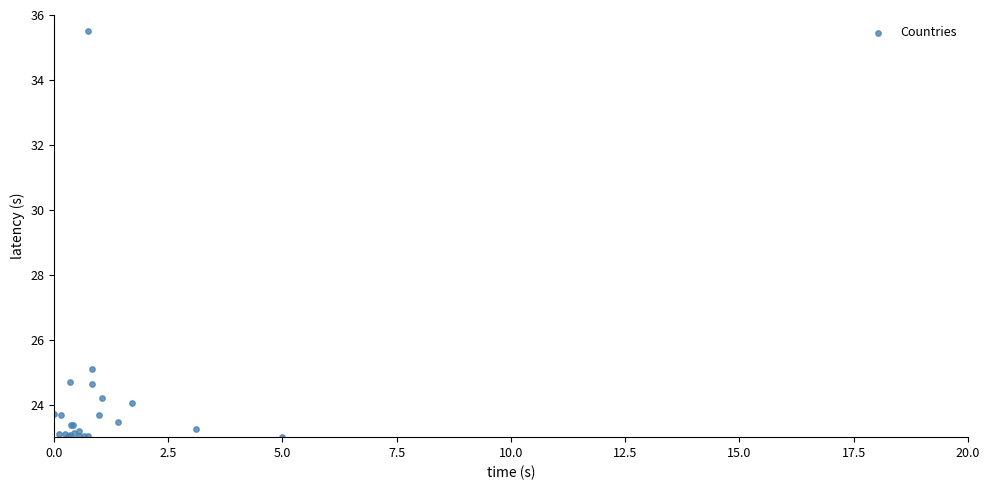

What Y value in the scatter plot is closest to 29?

25.1